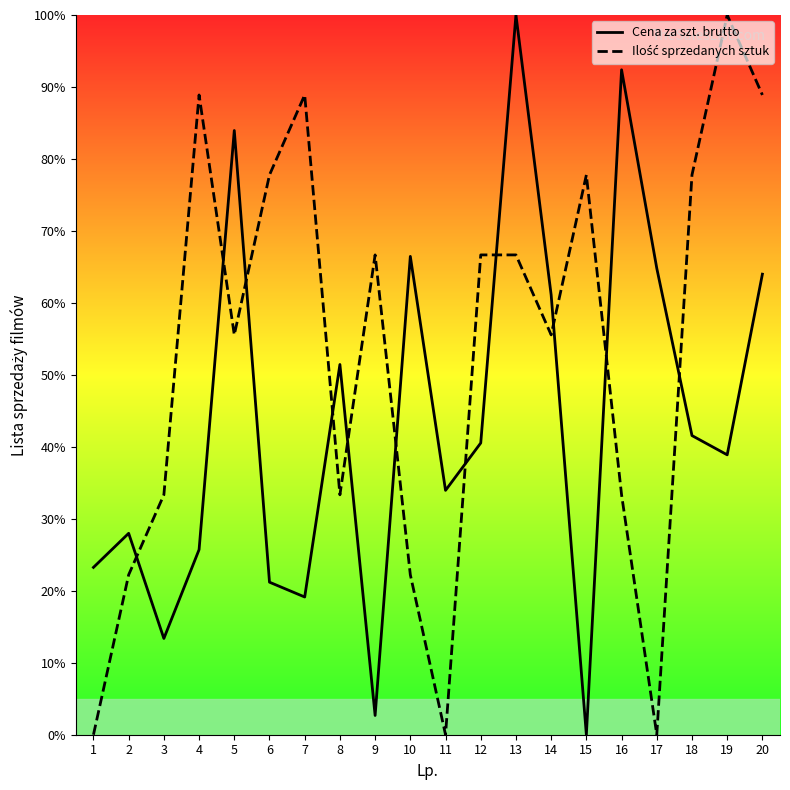

What is the difference between the Ilość sprzedanych sztuk values at 9 and 2?

44.4